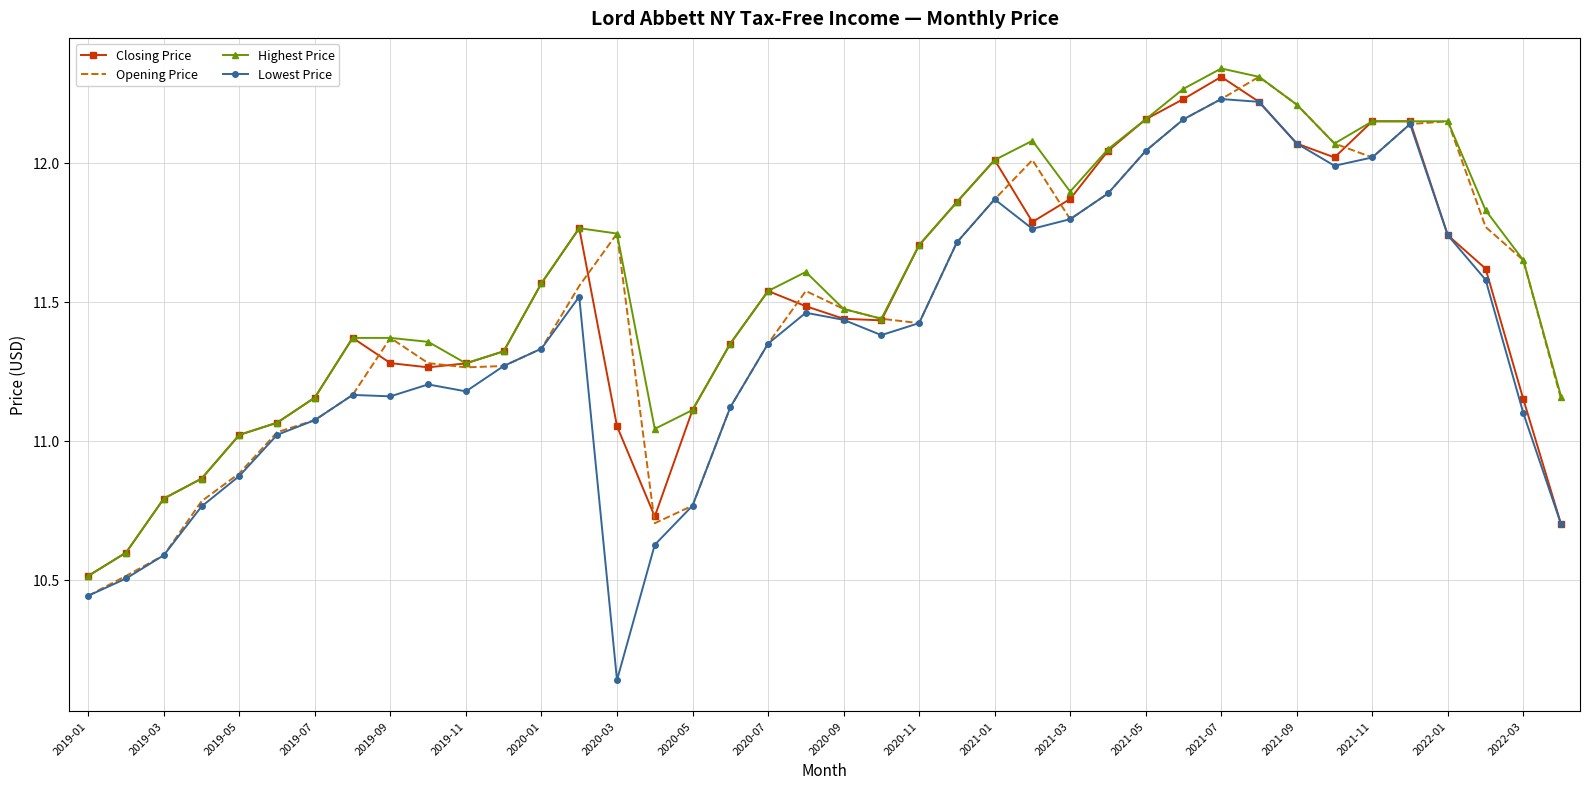

Which series has the largest range (max minus min)?

Lowest Price